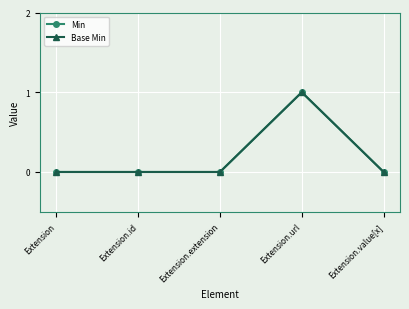

How many interior local peaks does the Min series have?

1